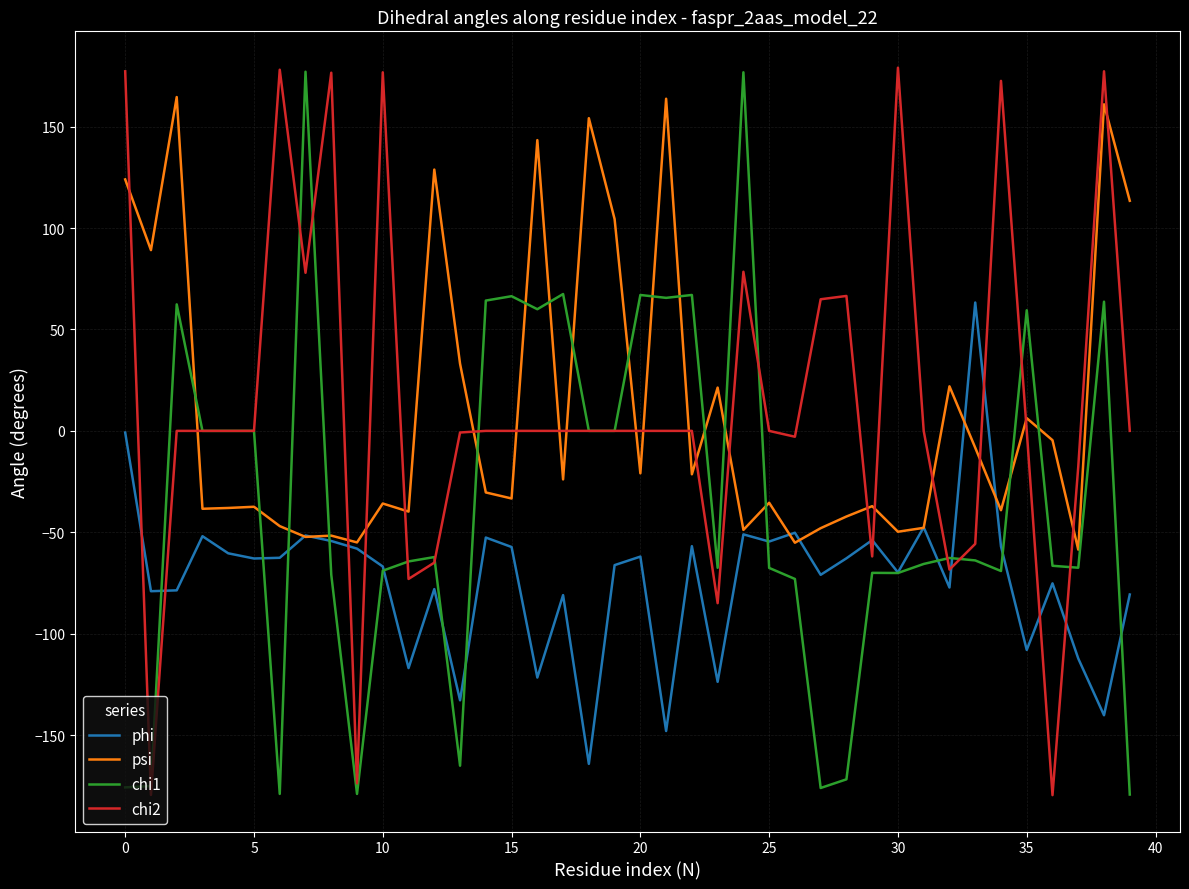

What is the highest value of the phi series?

63.3